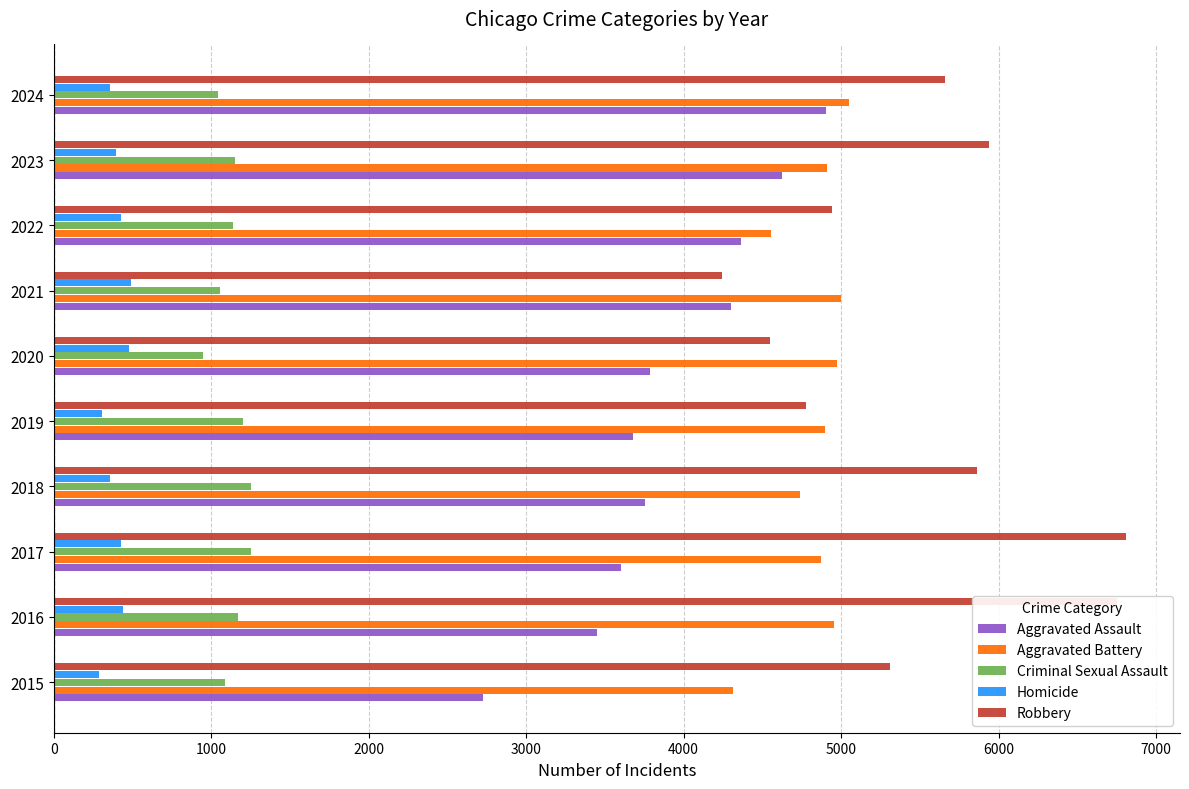

What is the average value of the Aggravated Assault series?

3919